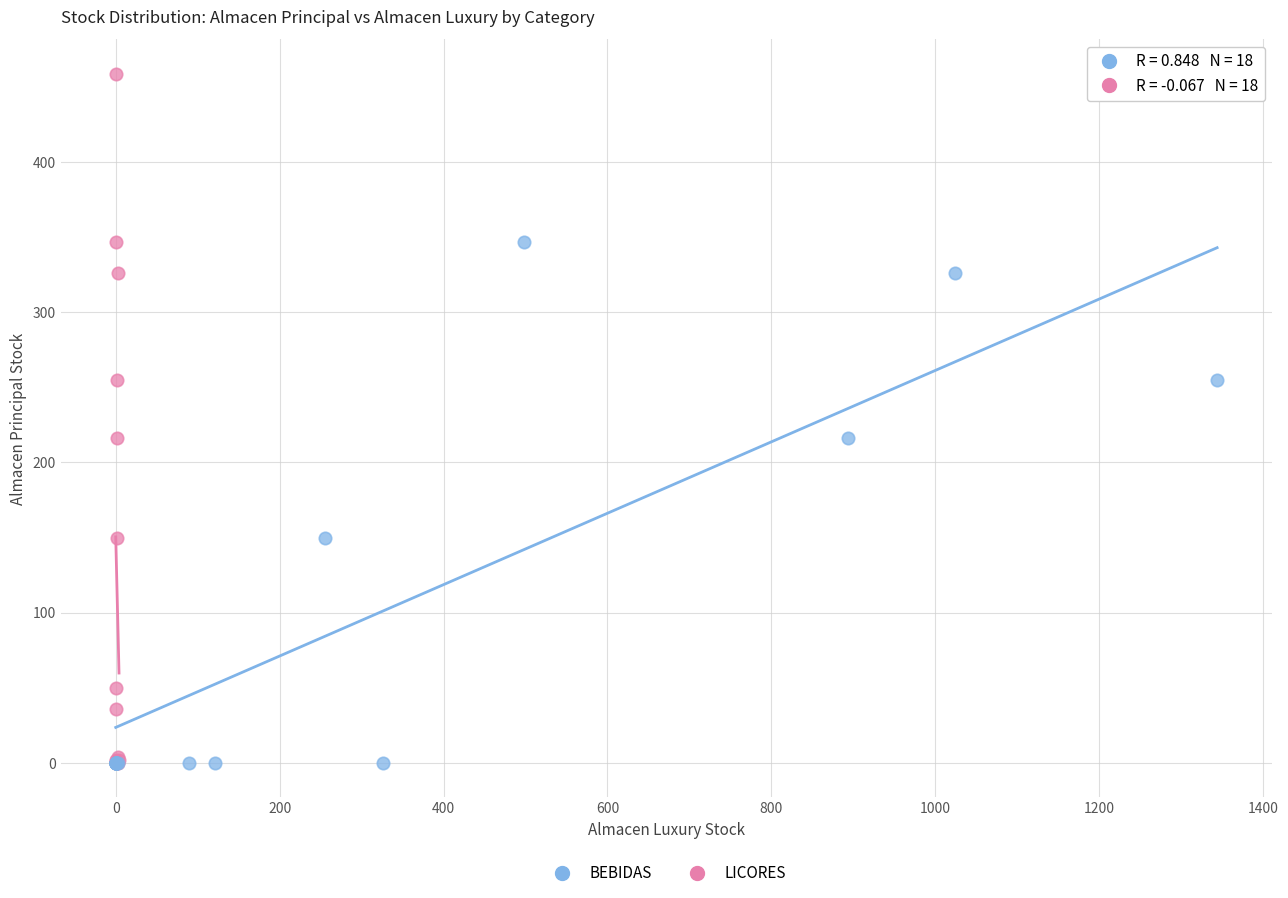

Which series has the largest Y range (max minus min)?

LICORES